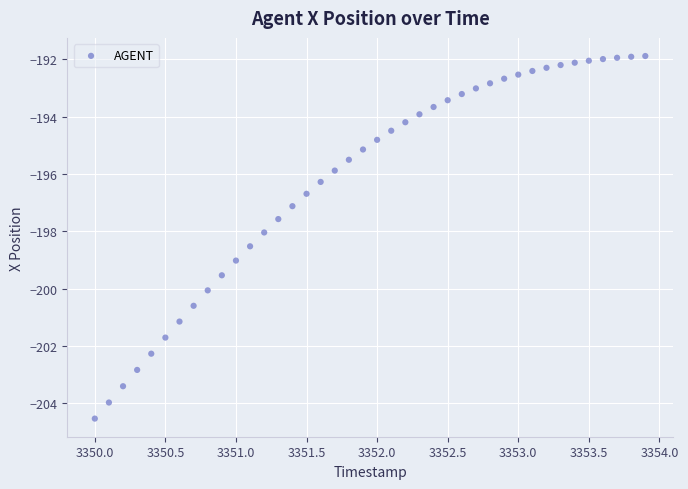

What is the range of X values (max minus min)?

3.9